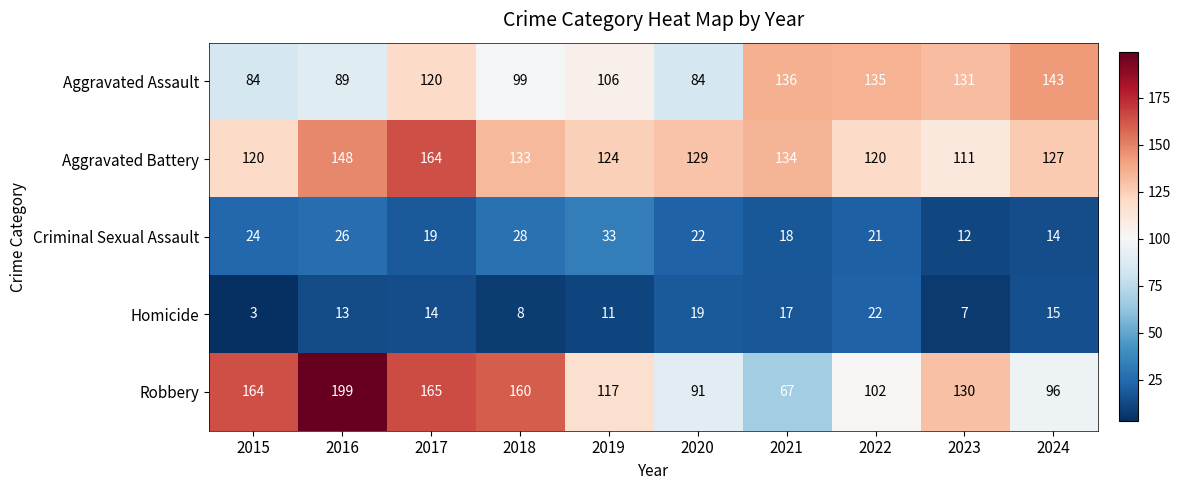

Count the number of categories in the chart.

10